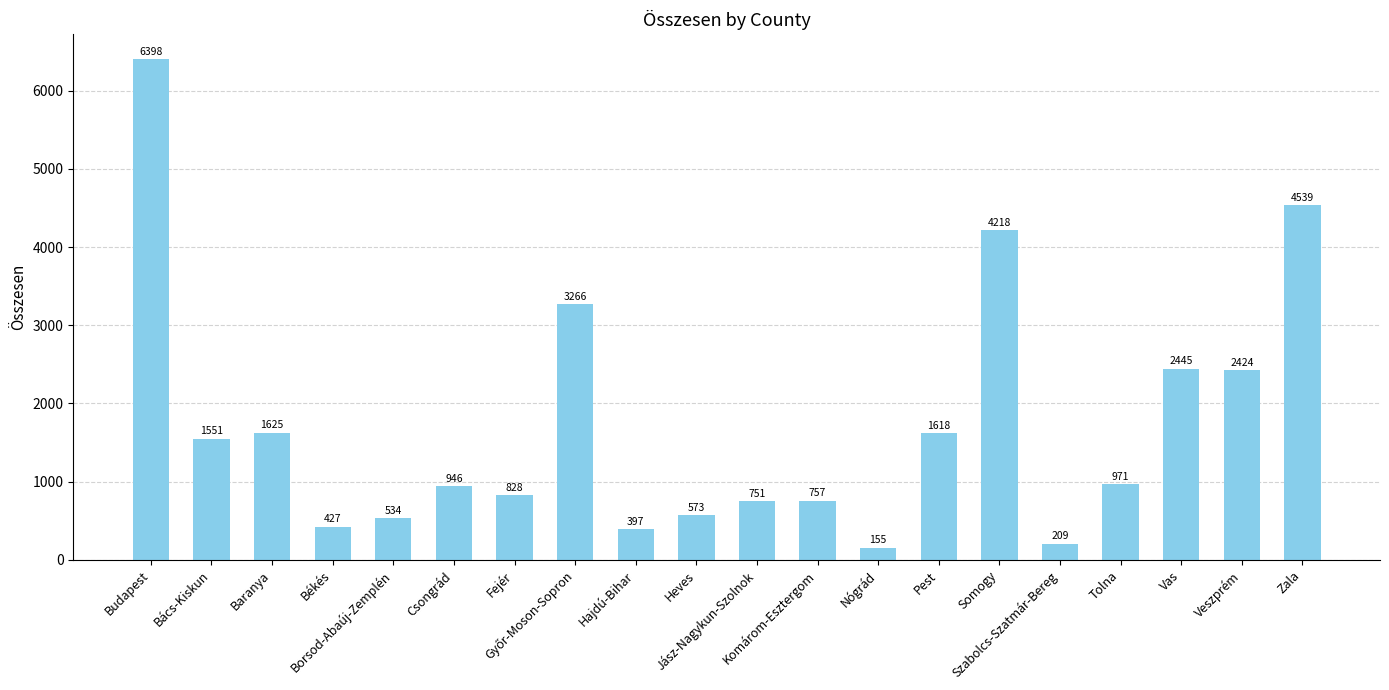

What is the smallest value displayed?

155